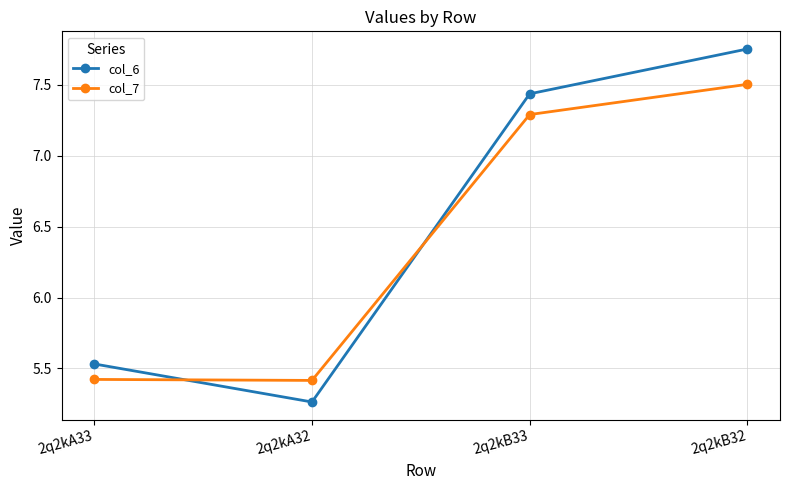

At which label does col_7 reach its peak?

2q2kB32